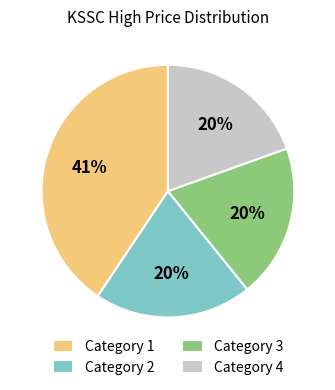

Is Category 2 the majority of the pie?

No